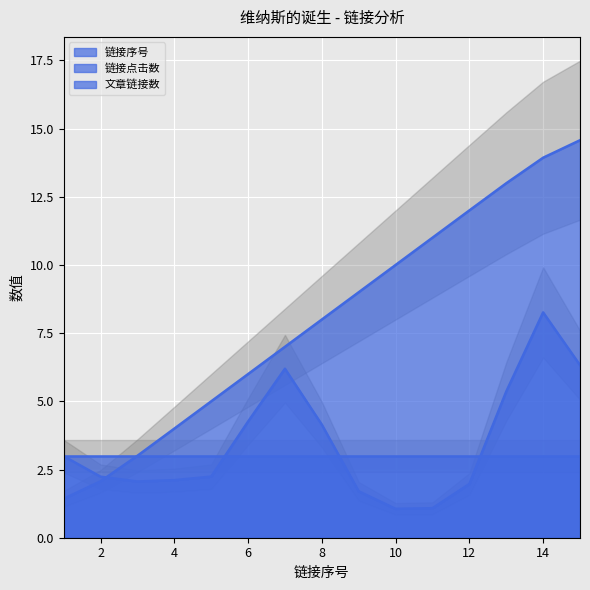

Rank the series at 6 from lowest to highest value.

链接点击数, 文章链接数, 链接序号